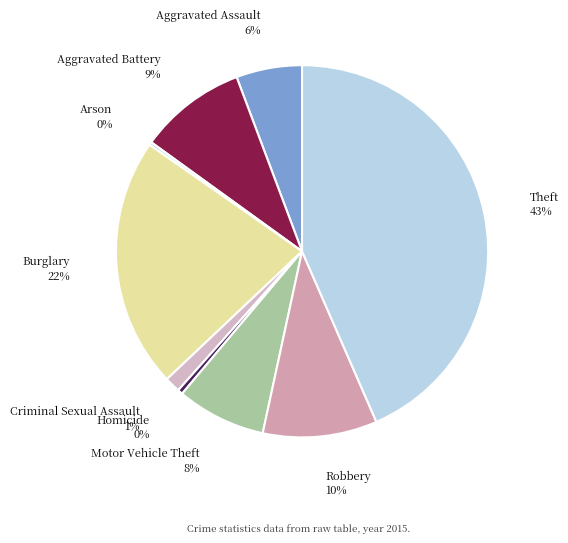

What percentage is the Burglary slice, to the nearest percent?

22%